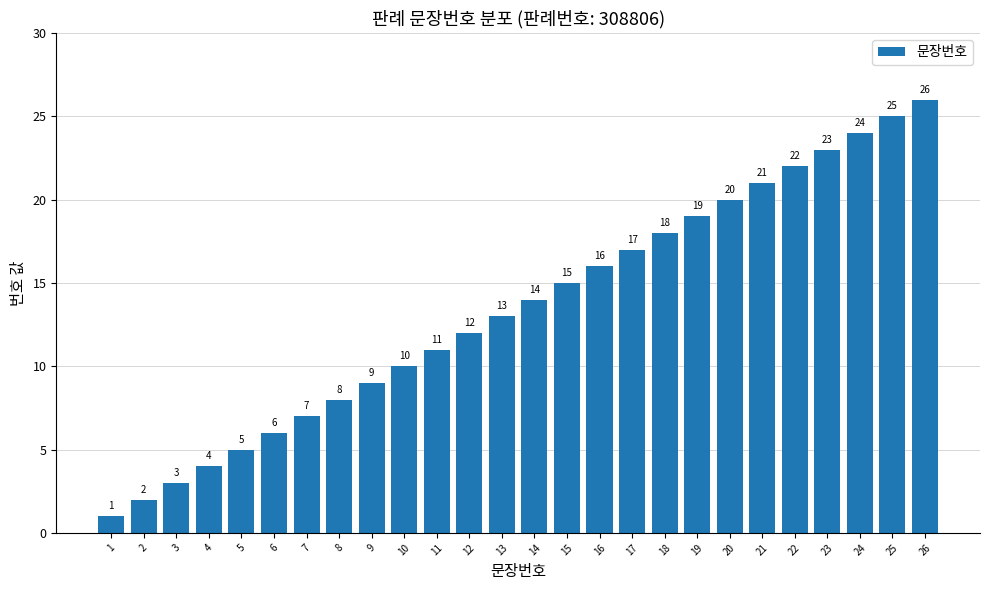

True or false: the data shows 4 at 3.

False